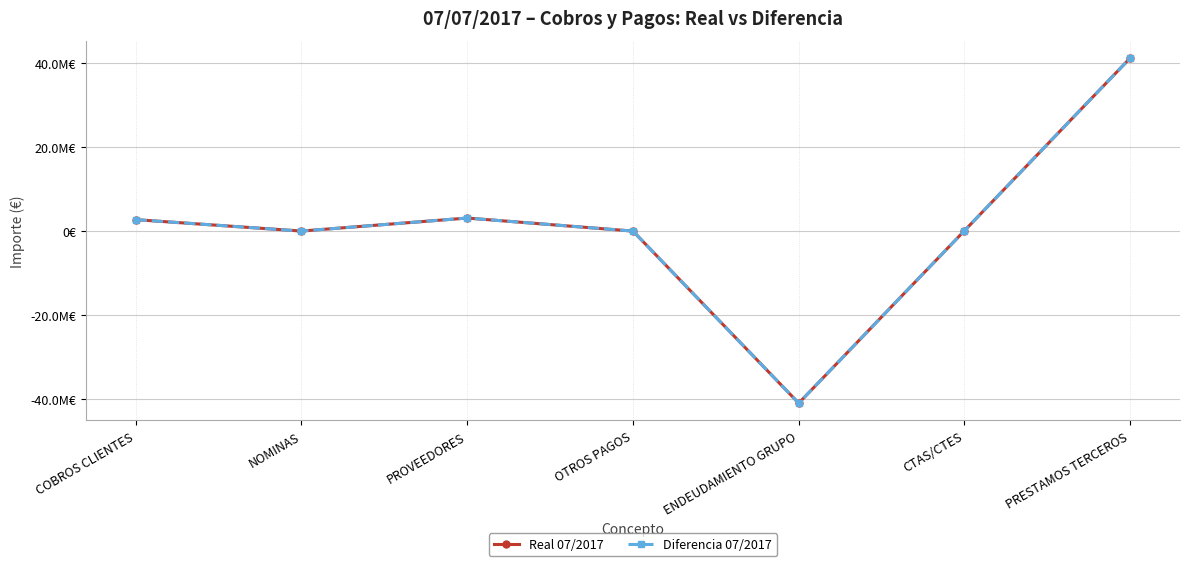

The value of Real 07/2017 at ENDEUDAMIENTO GRUPO is -12781602.0. True or false?

False